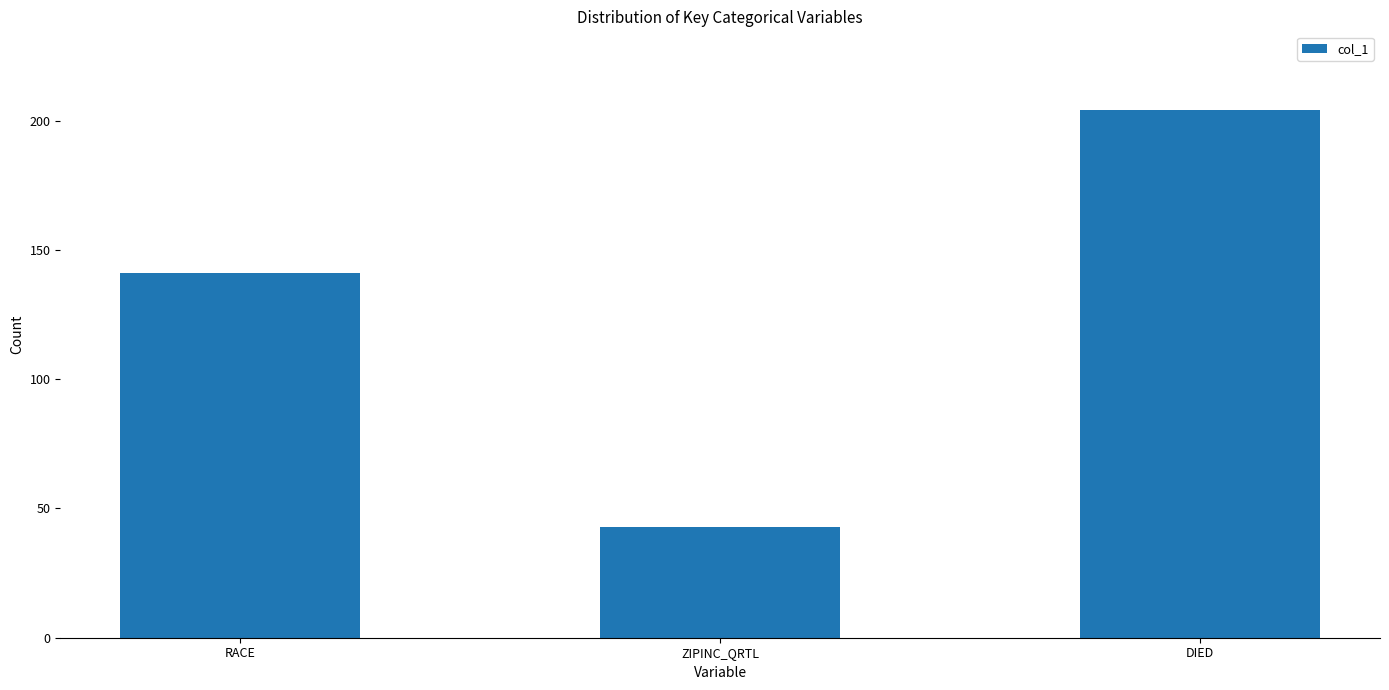

What is the approximate value at RACE?

141